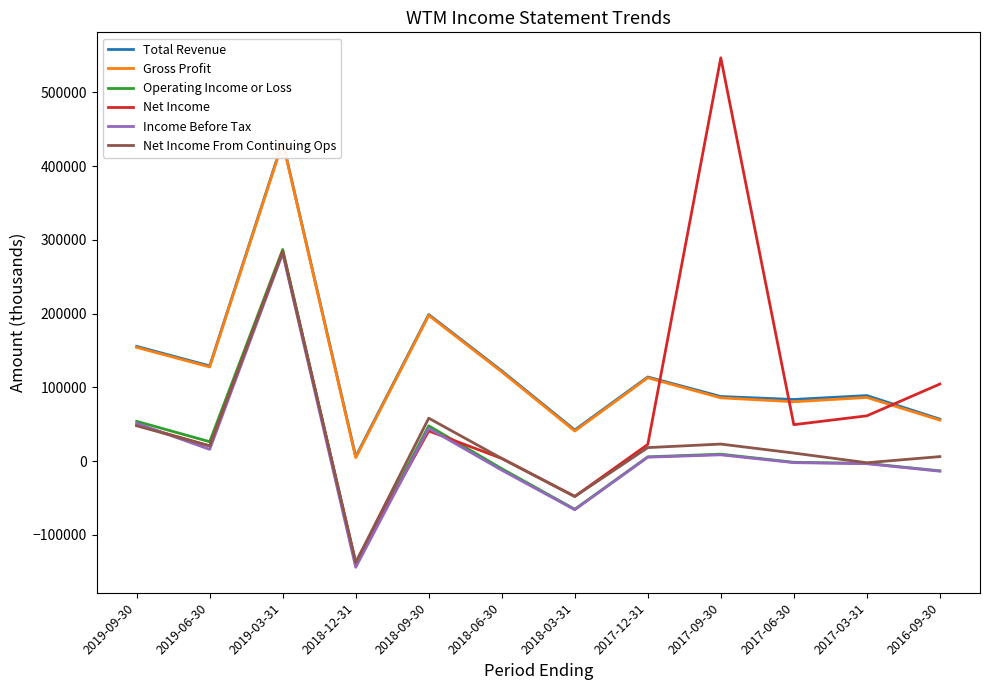

How many interior local valleys does the Operating Income or Loss series have?

3